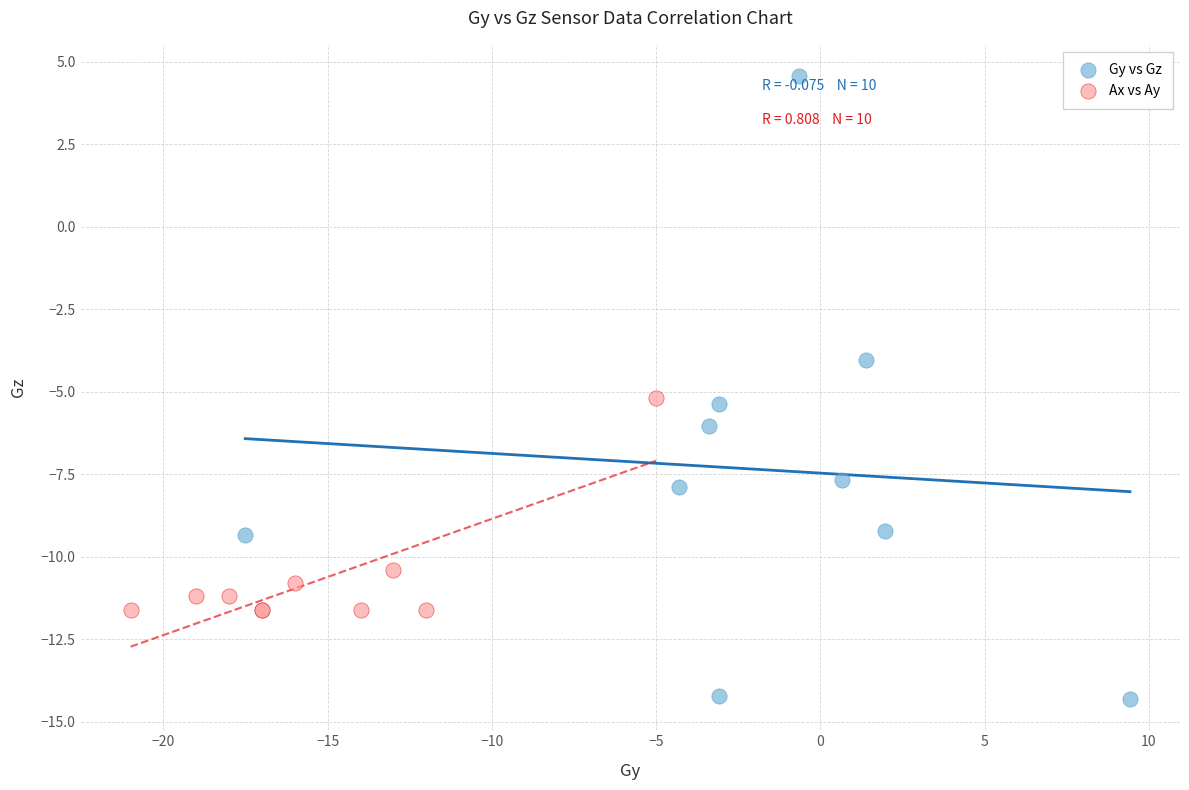

Which series contains the highest Y value?

Gy vs Gz